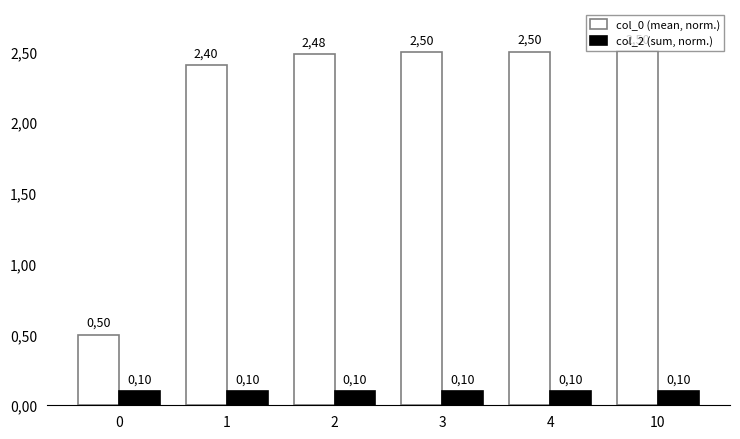

Reading left to right, transcribe all the data shown in this chart.

col_0 (mean, norm.): 0=0.5	1=2.4	2=2.5	3=2.5	4=2.5	10=2.5
col_2 (sum, norm.): 0=0.1	1=0.1	2=0.1	3=0.1	4=0.1	10=0.1